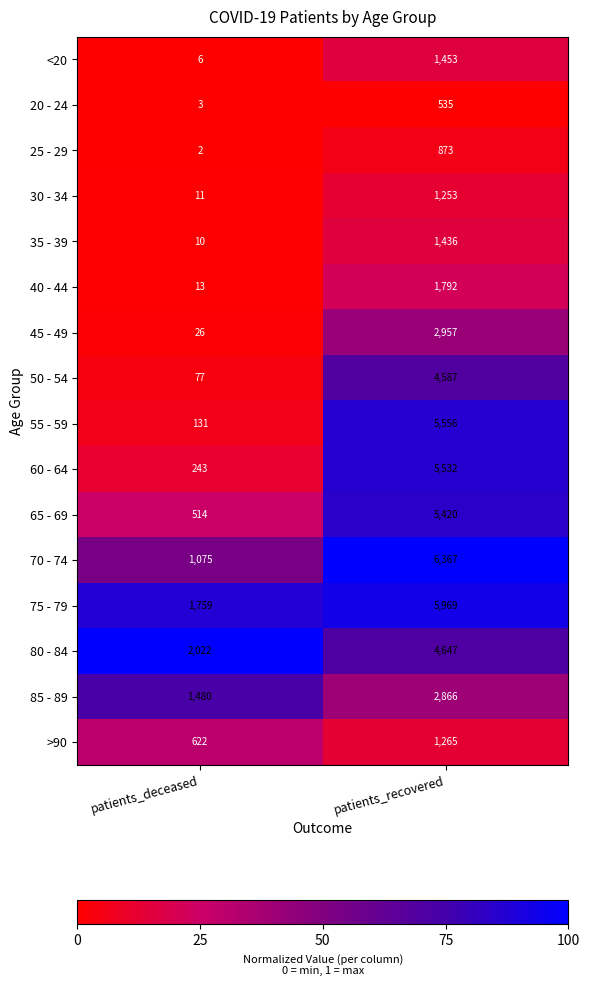

Which series changed the most between patients_deceased and patients_recovered?

55 - 59